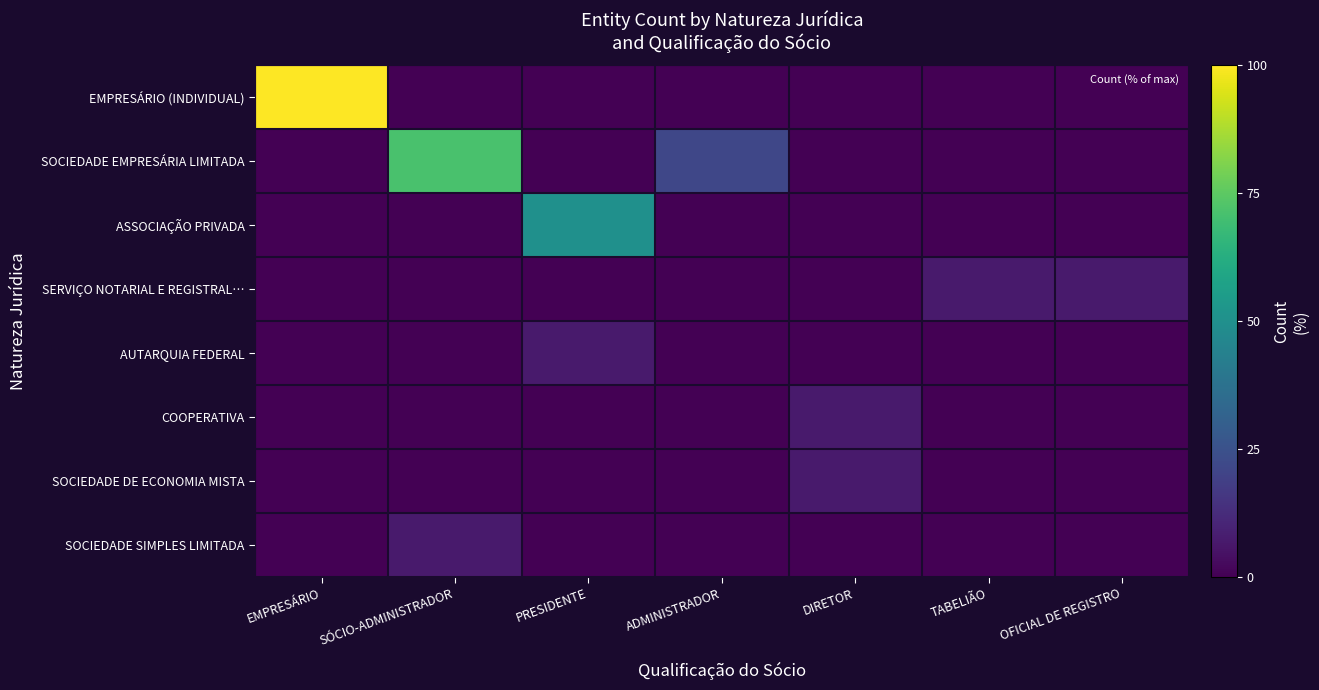

Which series has the widest spread of values?

EMPRESÁRIO (INDIVIDUAL)